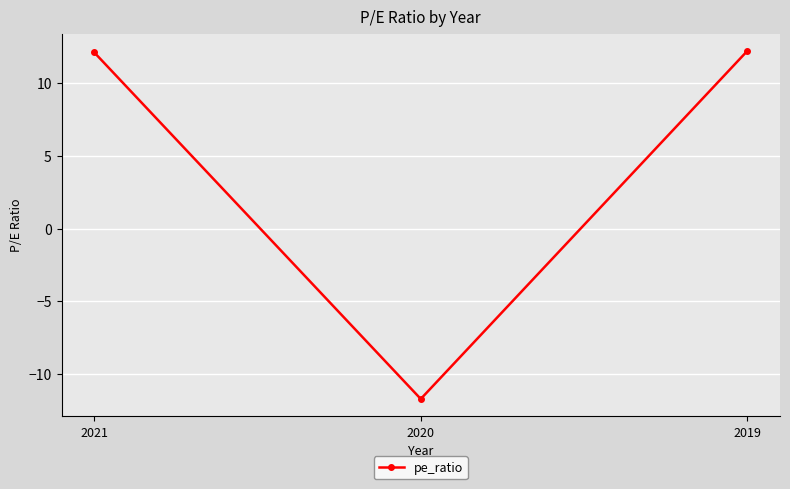

At which label does the data first exceed 12?

2021